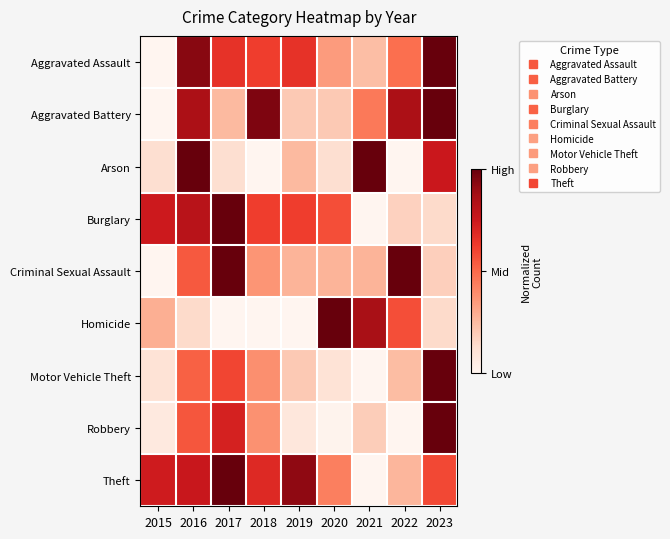

At which category does the chart reach its peak across all series?

2023